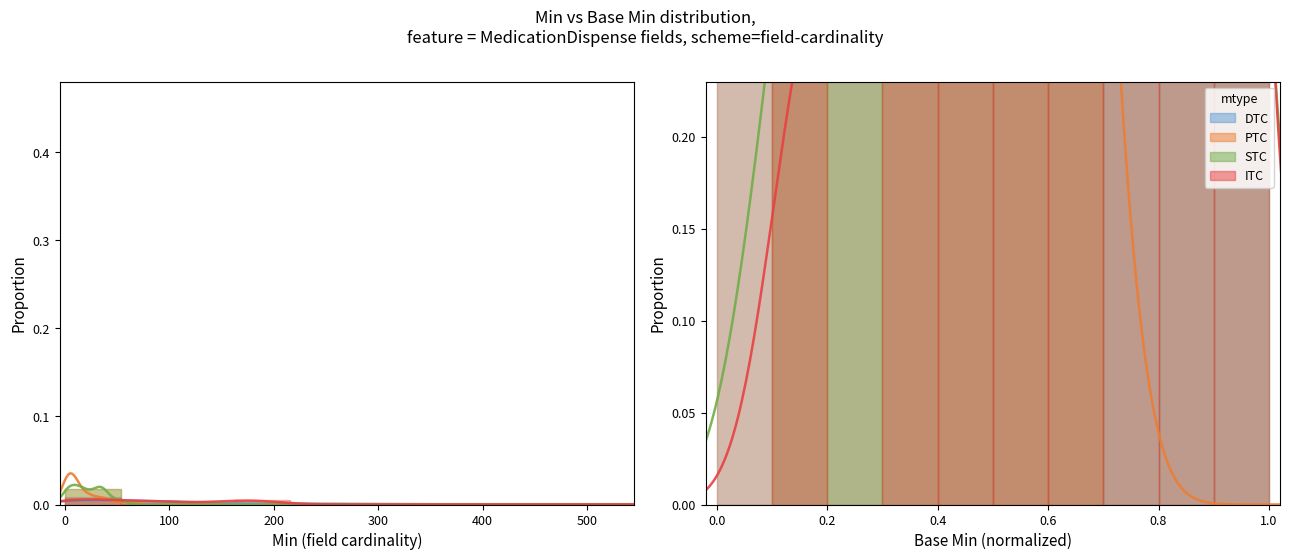

How many groups of bars are there?

10